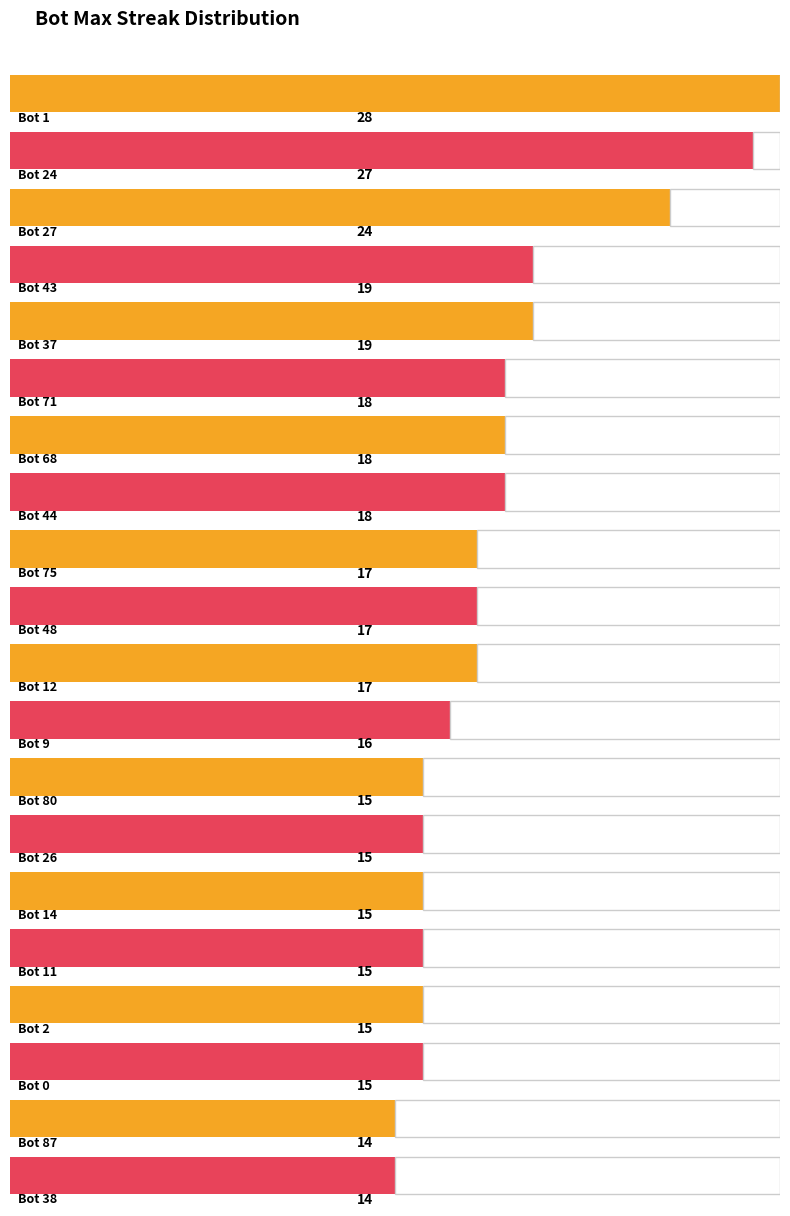

What position from the left is Bot 0?

18